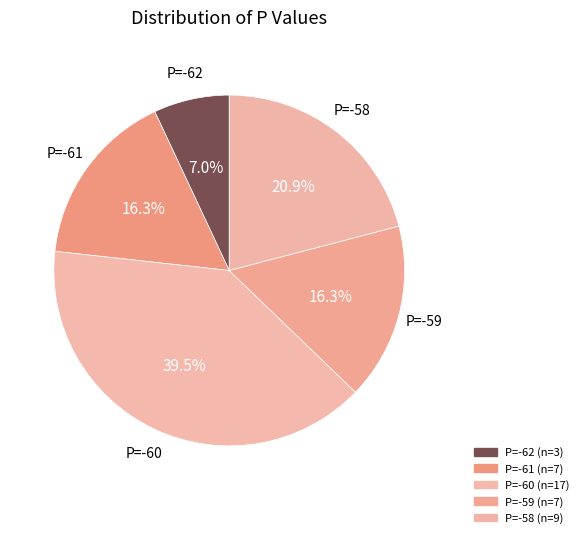

How many segments does this pie chart have?

5